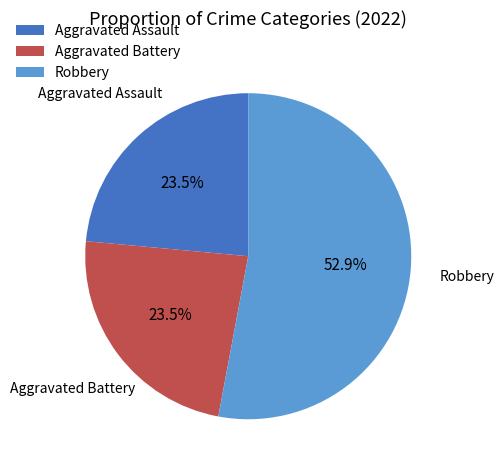

What portion of the pie excludes Aggravated Assault?

76.5%